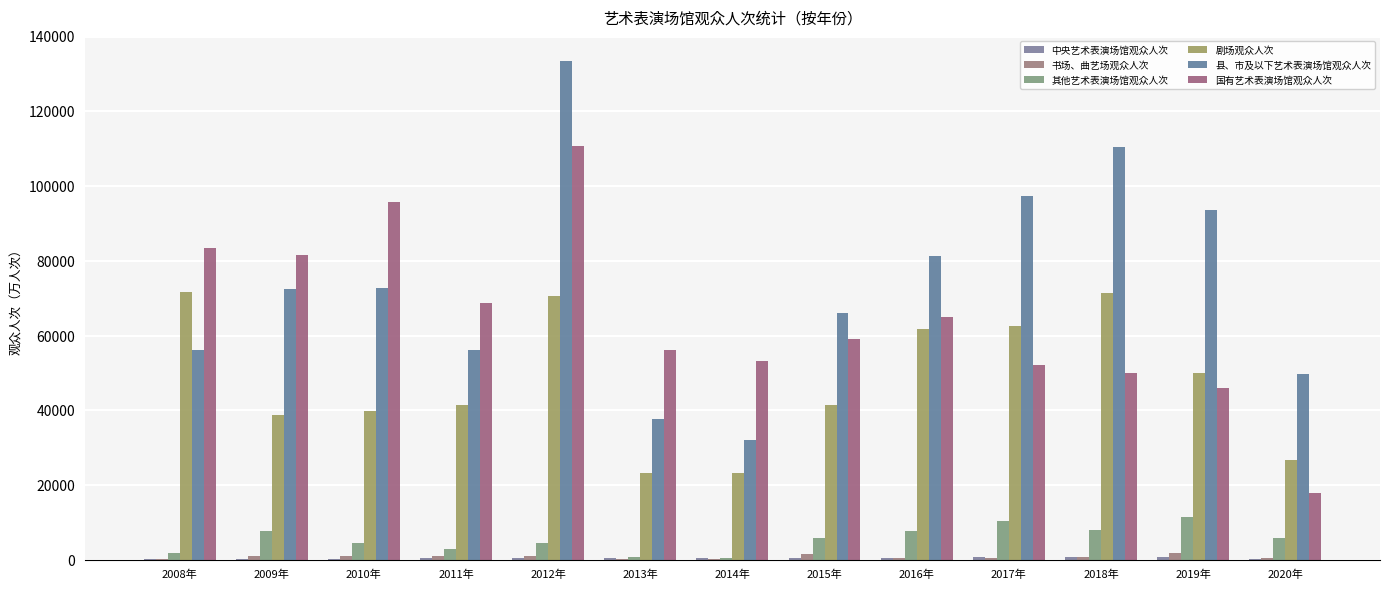

How many data points does each series have?

13